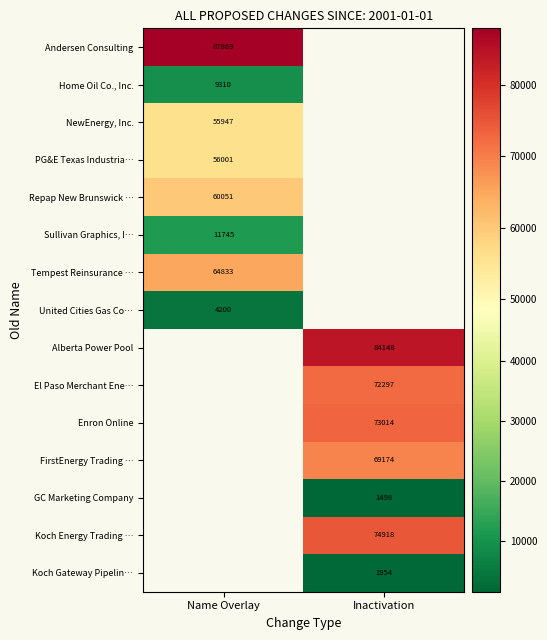

The Koch Gateway Pipelin… series shows 1060 at Inactivation. True or false?

False